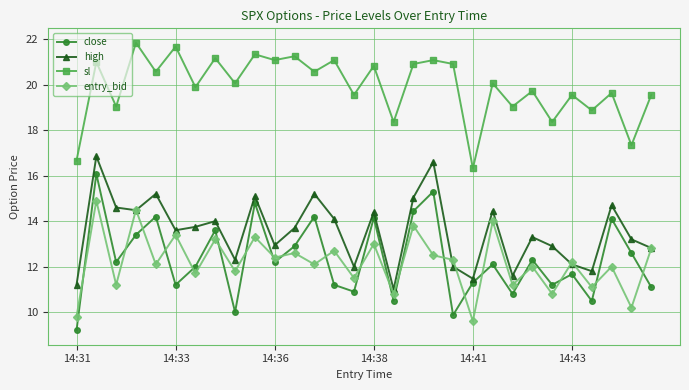

Which series has the largest total across all categories?

sl